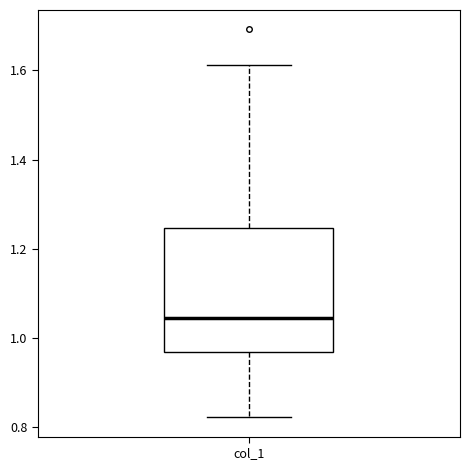

Transcribe this box plot: give where the median line is, the range the box spans, and where the two whiskers end, as read against the y-axis. The values are not printed on the chart, so give them approximately, as read against the axis.

median 1.04, box 0.96 to 1.24, whiskers 0.82 to 1.62